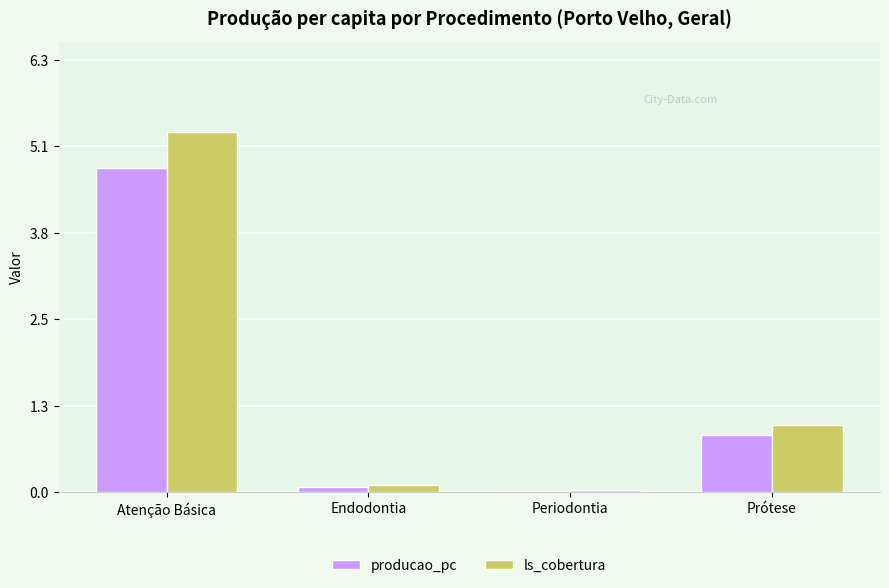

At which category does the chart reach its peak across all series?

Atenção Básica